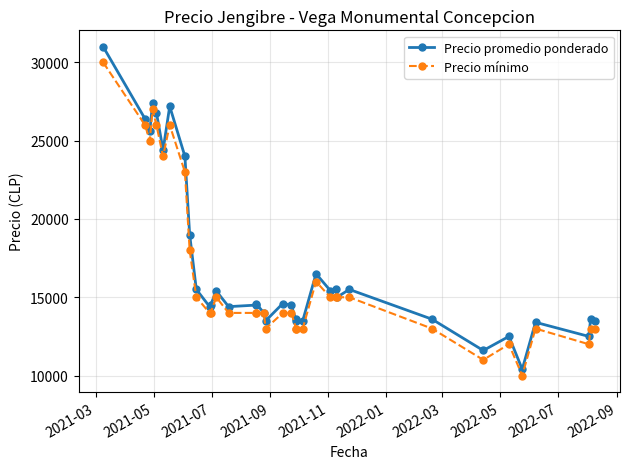

List the series in order of their overall mean, highest first.

Precio promedio ponderado, Precio mínimo